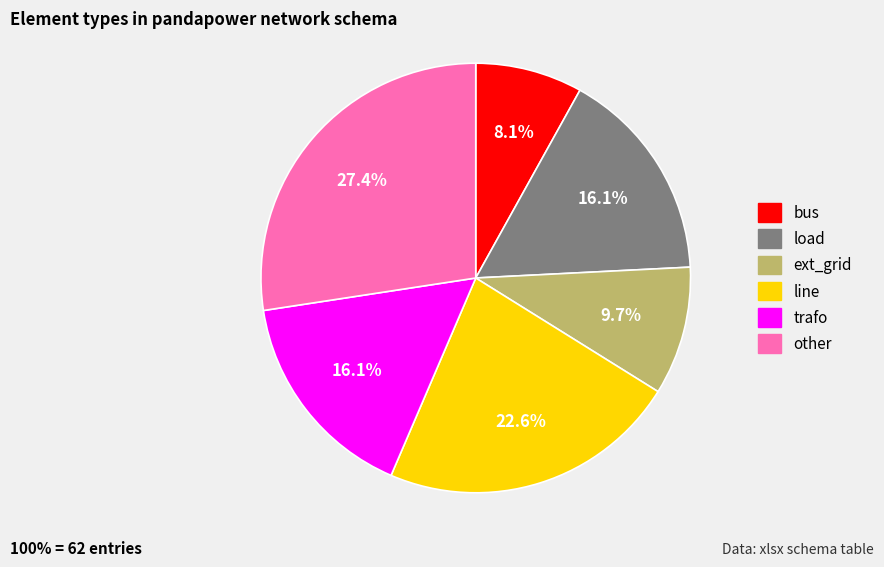

Which category has the biggest portion of the pie?

other